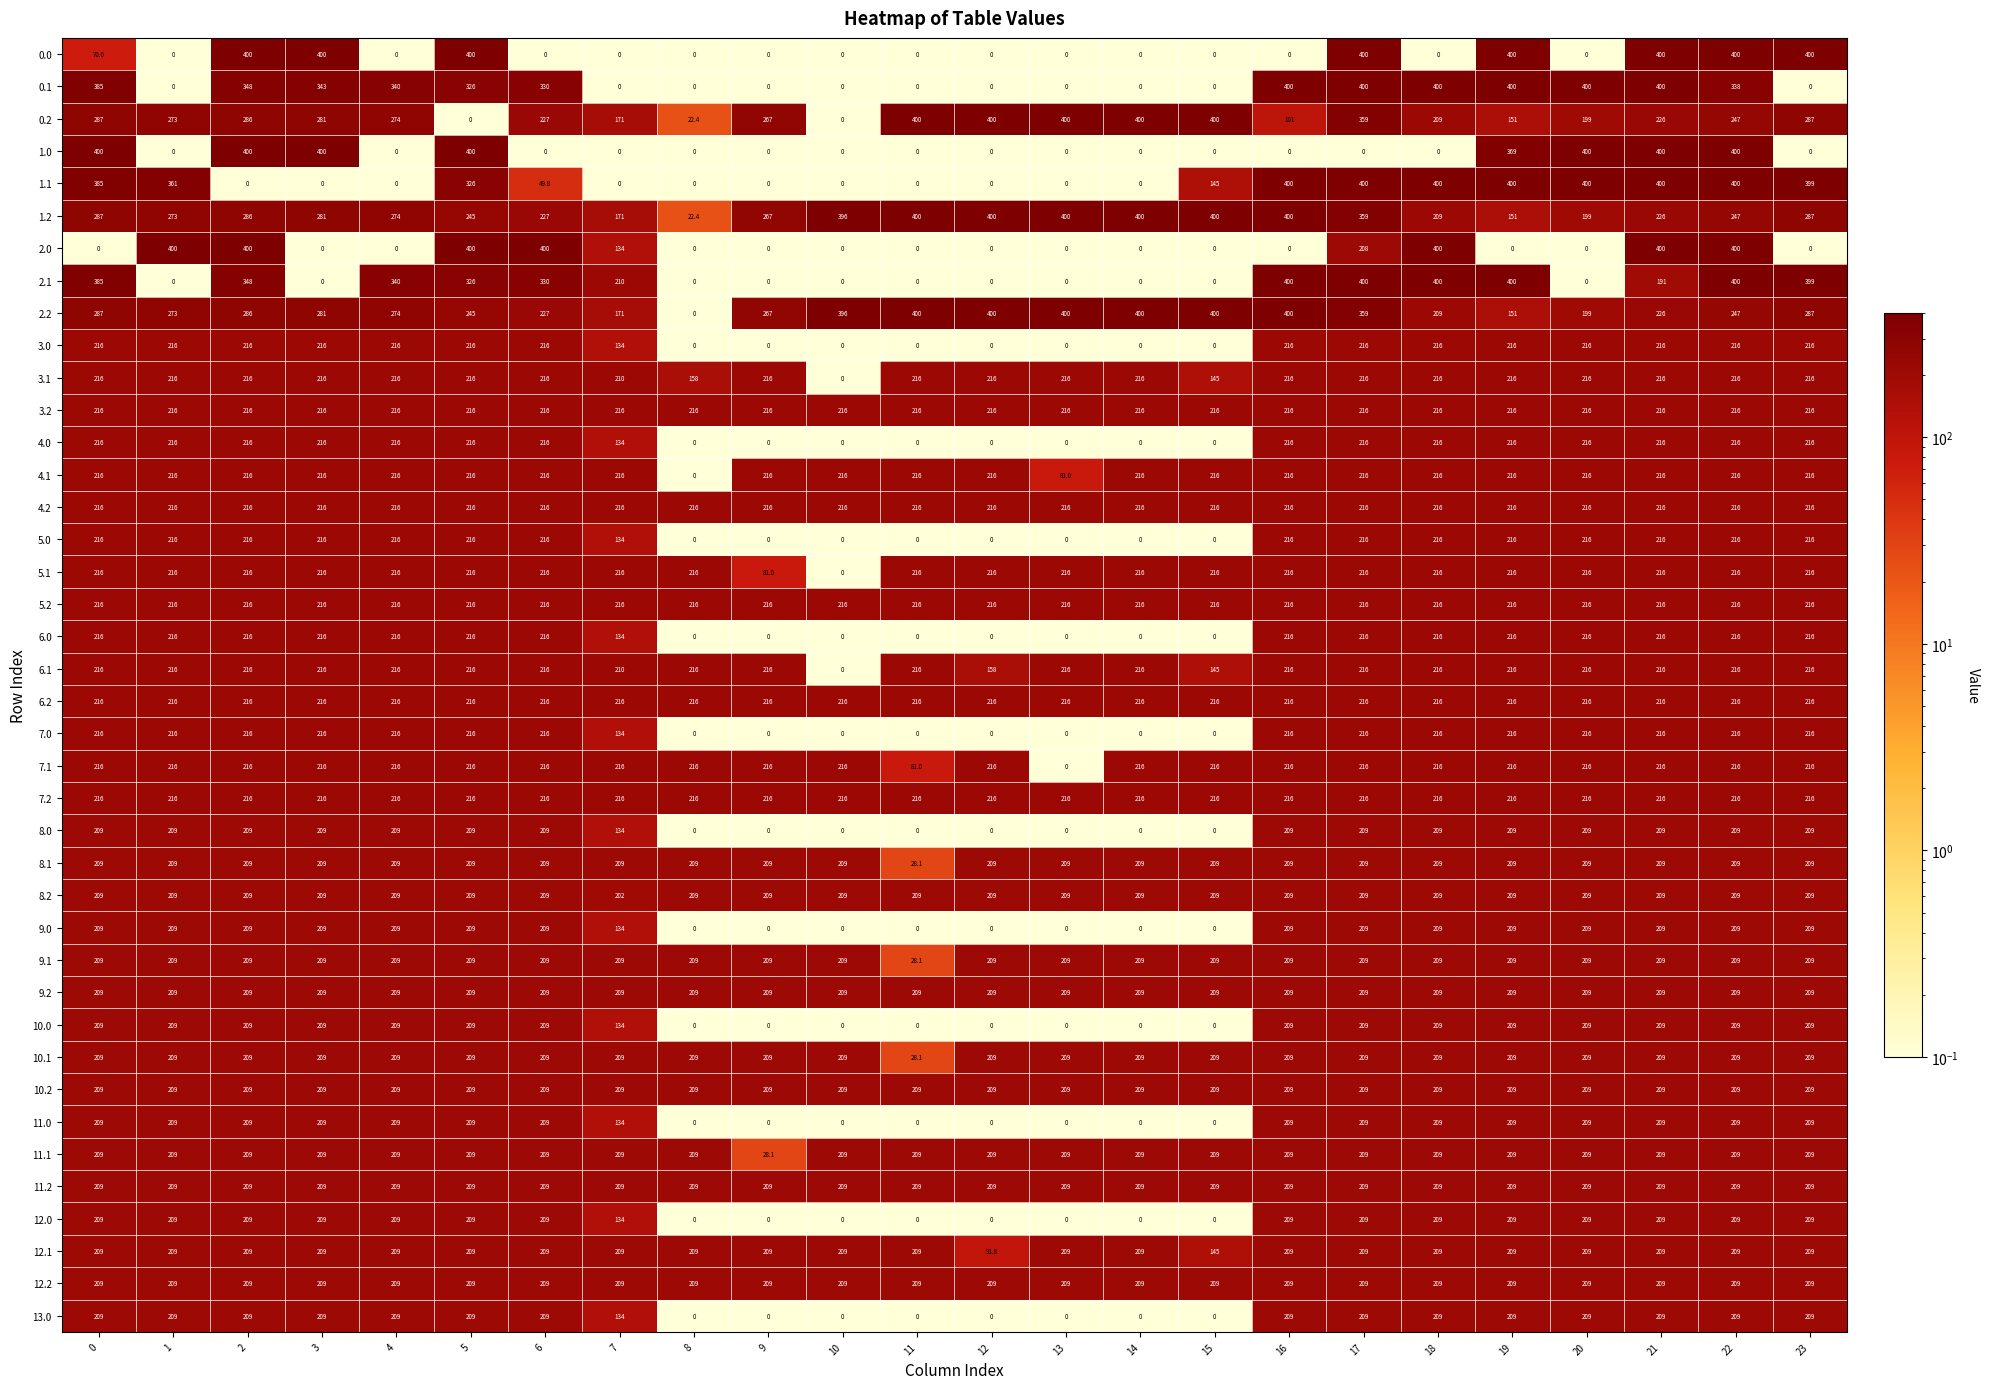

True or false: 13.0 has a value of 133.5 at 8.

False